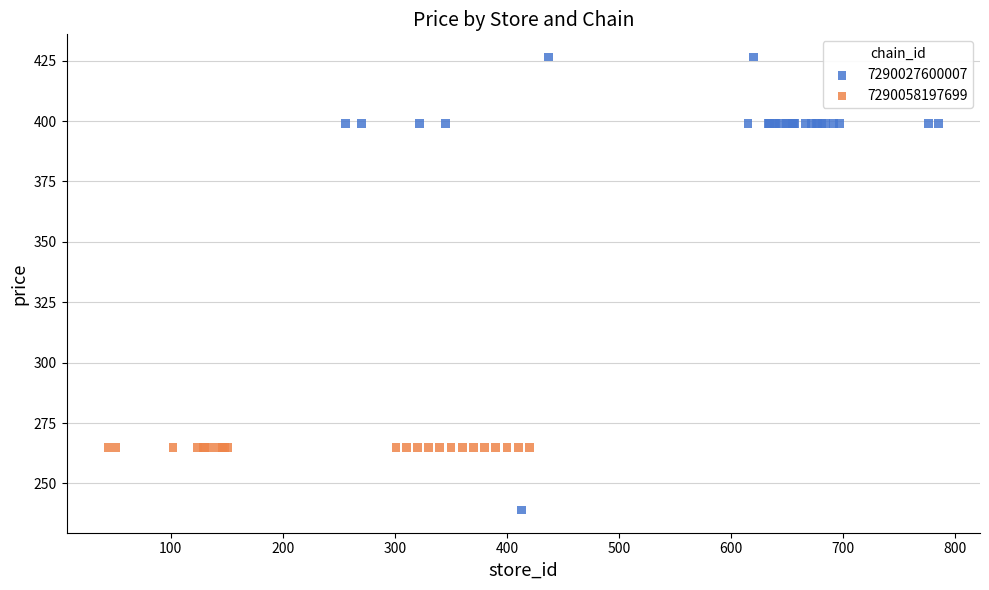

Which series contains the highest Y value?

7290027600007